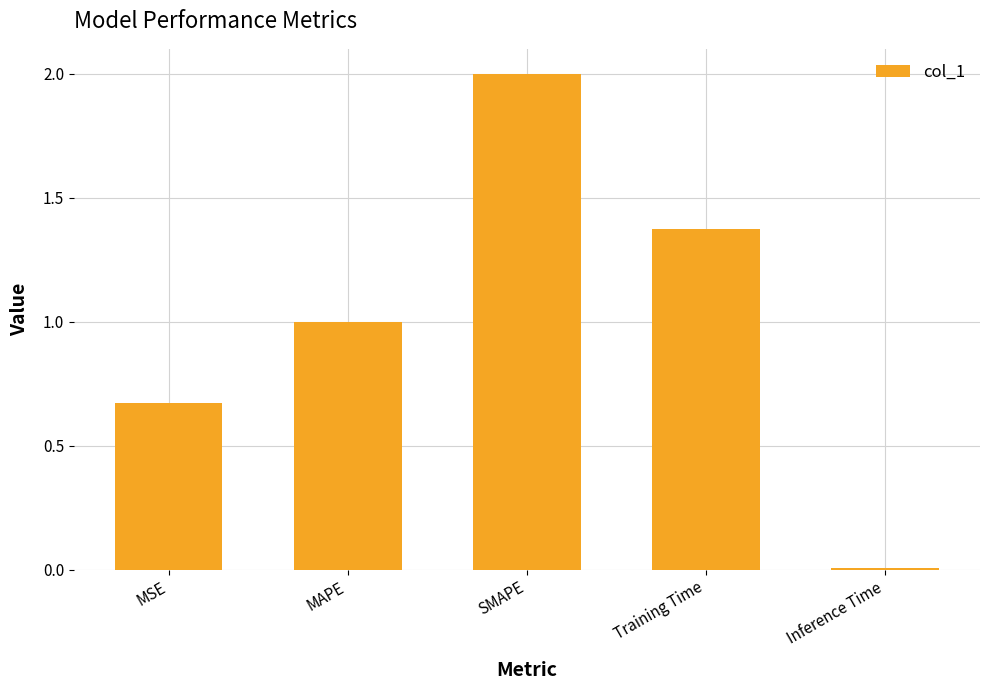

How many bars are there in total?

5